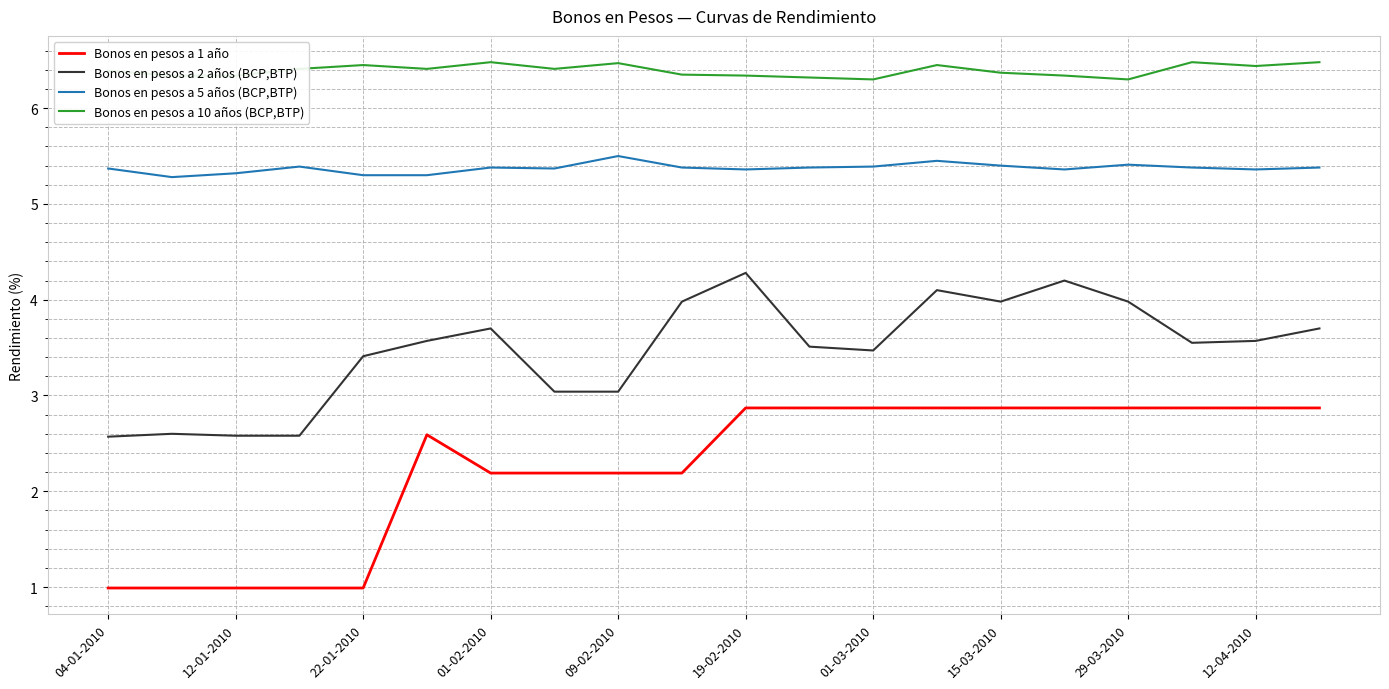

In Bonos en pesos a 2 años (BCP,BTP), how many points are higher than both neighbors (excluding endpoints)?

5